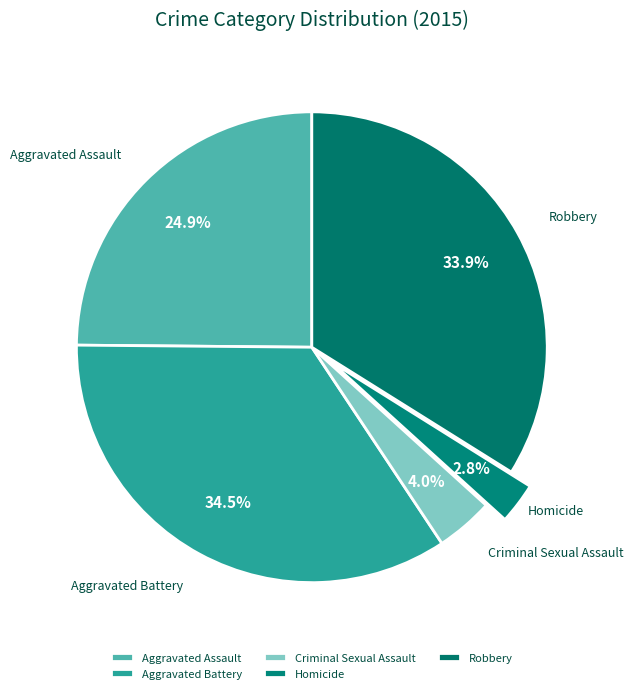

Combined, do Robbery and Aggravated Battery account for over 50%?

Yes